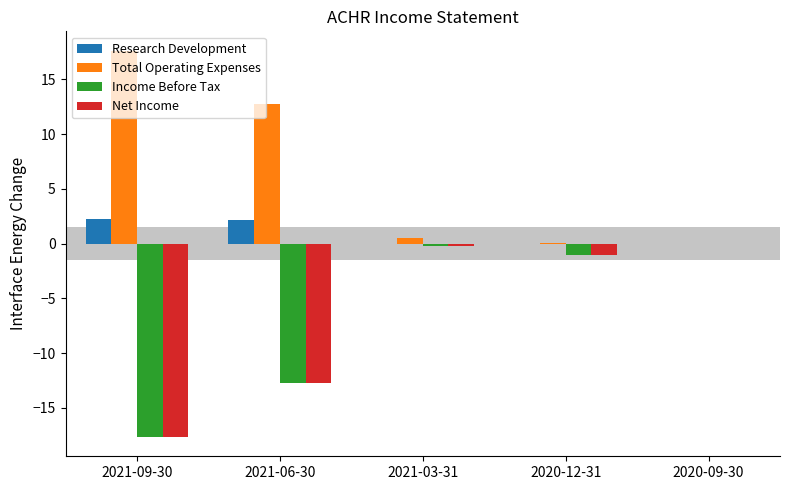

What is the highest value of the Total Operating Expenses series?

17.6